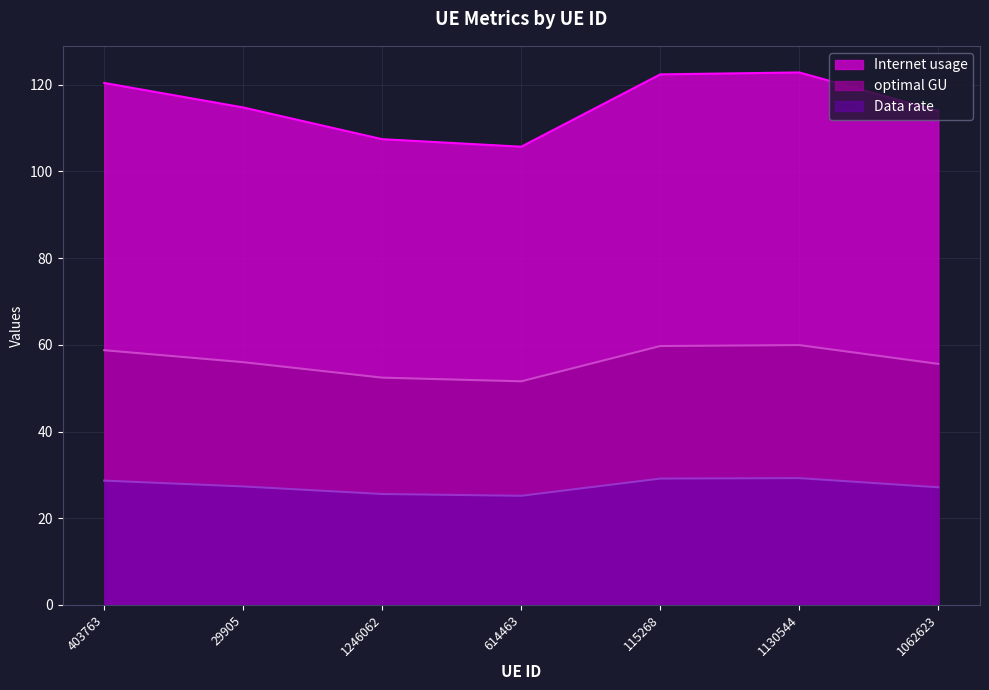

True or false: optimal GU has more than 0 interior local peaks.

True